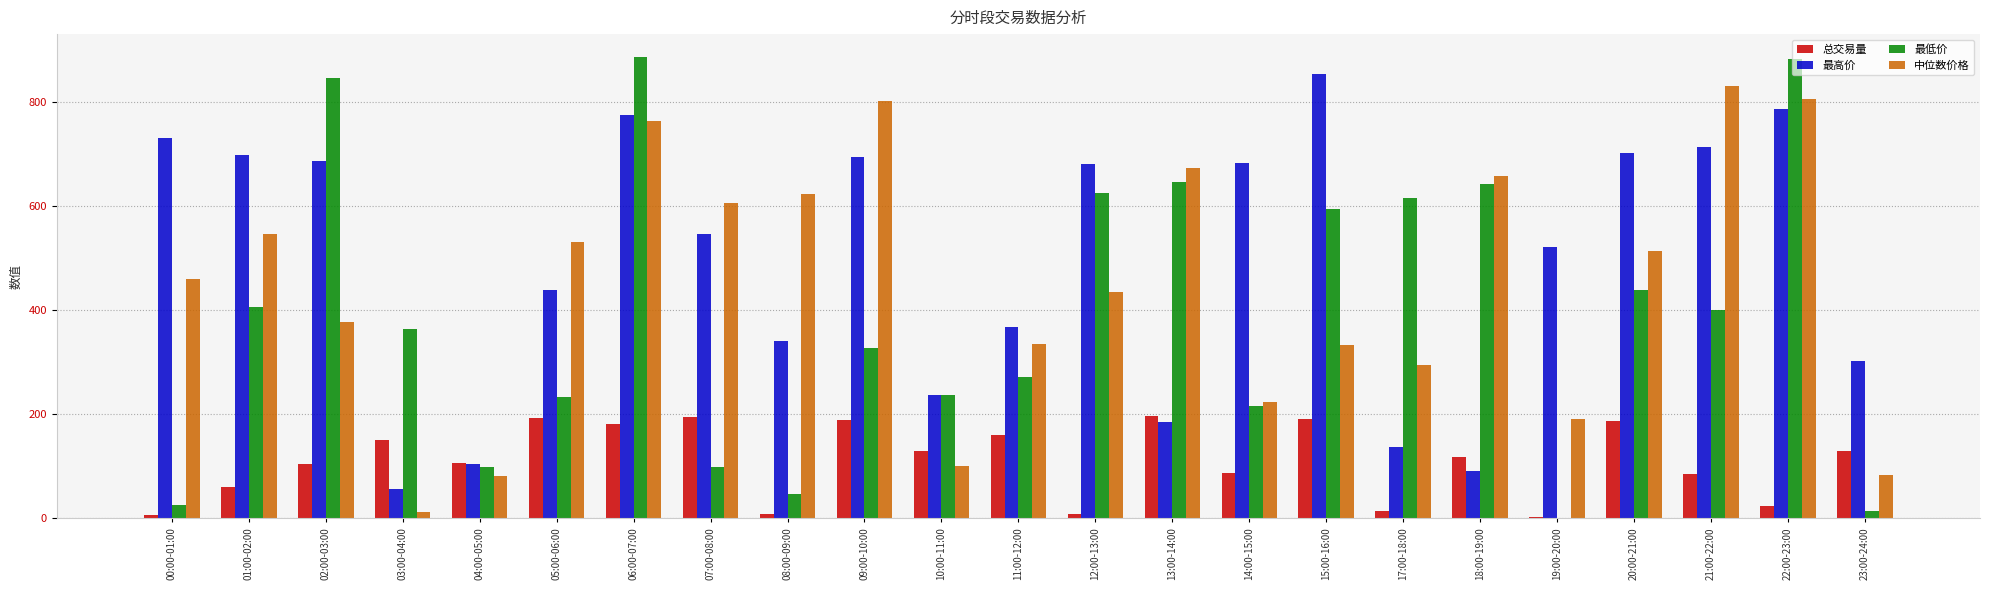

True or false: 最高价 has a value of 183.2 at 20:00-21:00.

False